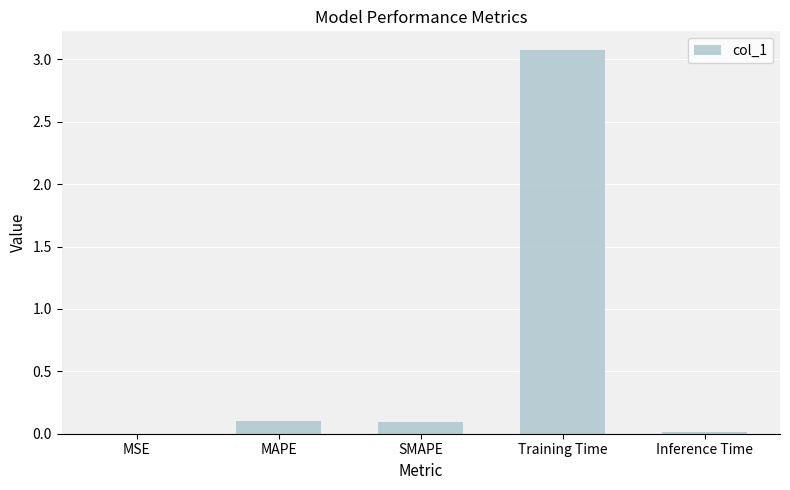

The value at SMAPE is 0.1. True or false?

True